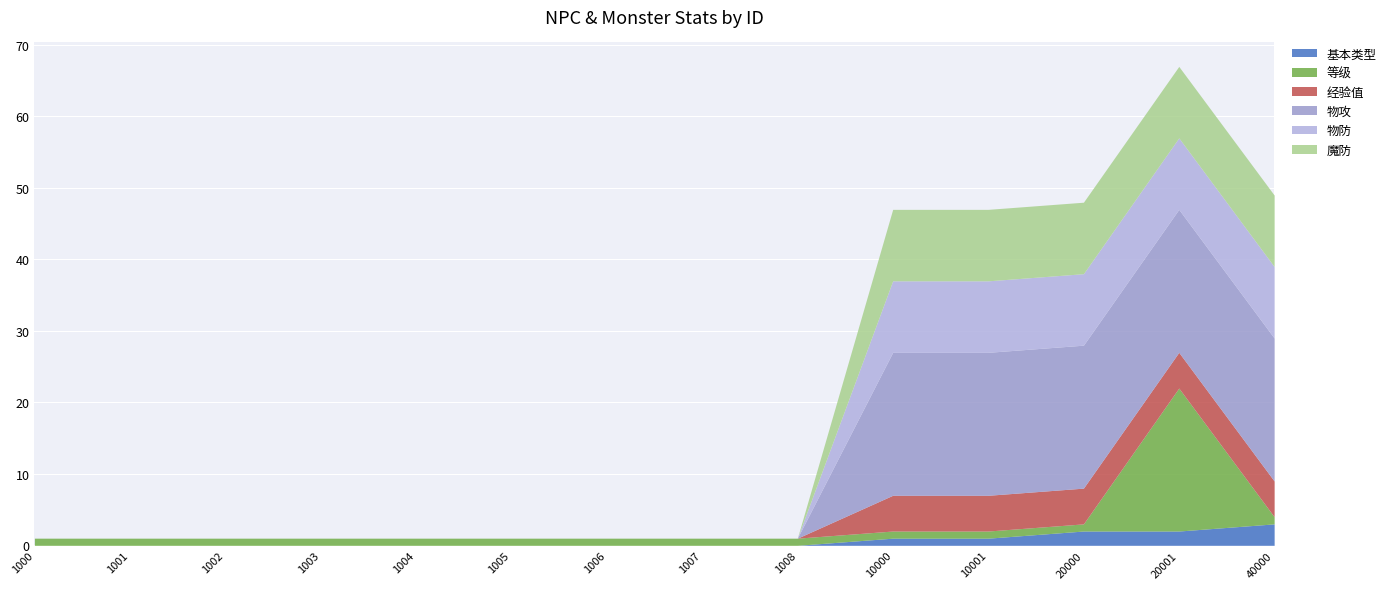

True or false: 等级 and 经验值 cross at least once.

True